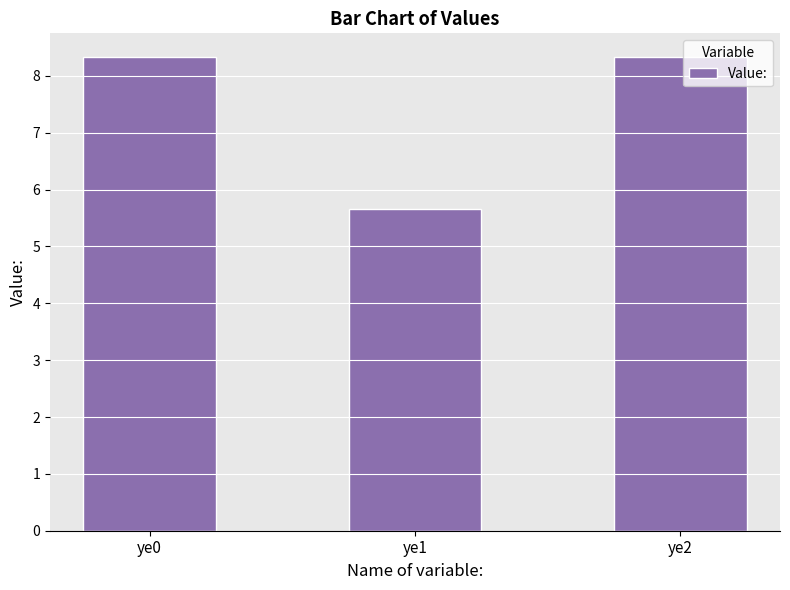

The value at ye0 is 8.3. True or false?

True